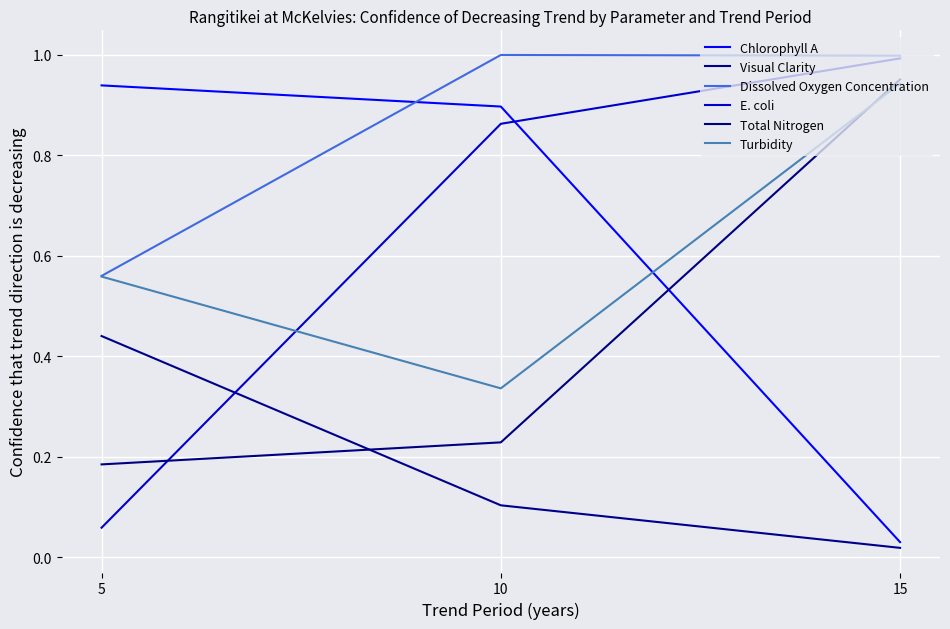

The value of Dissolved Oxygen Concentration at 5 is 0.6. True or false?

True